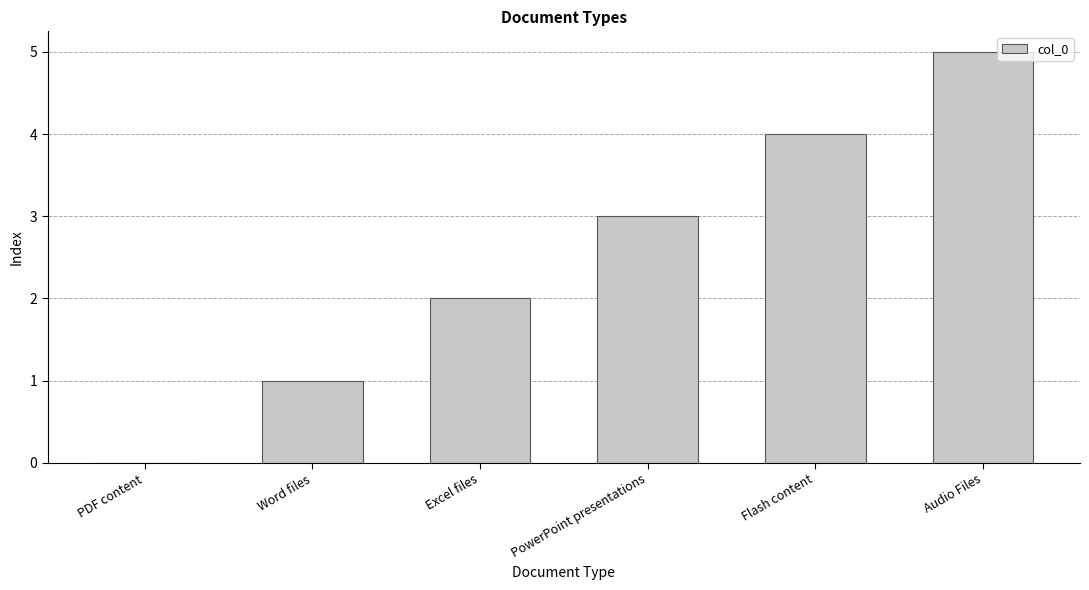

The value at Audio Files is 5. True or false?

True